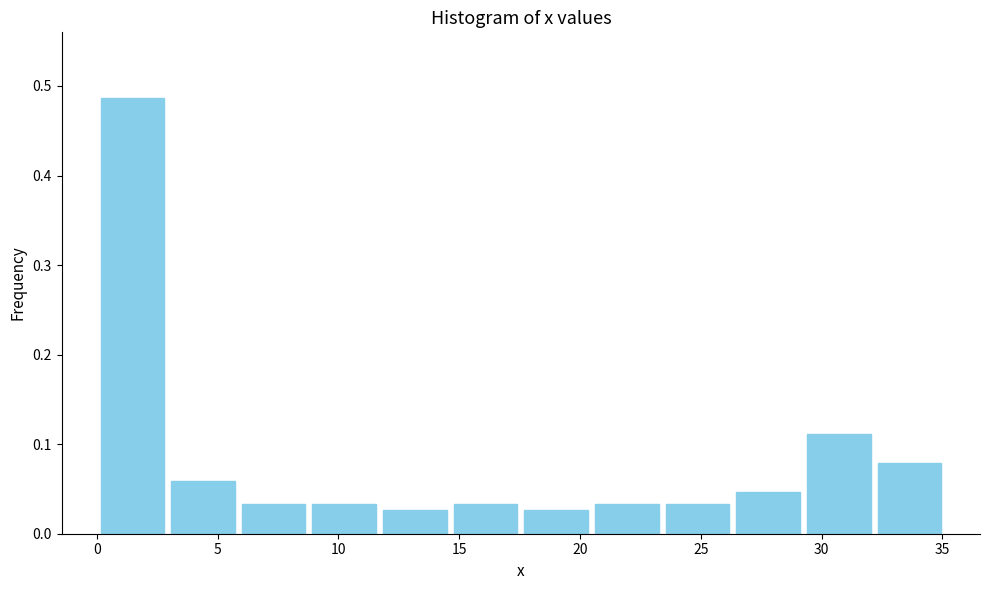

Reading left to right, list every bar in this chart as the range it spans on the x-axis followed by its height. Neither the bar edges nor the heights are printed on the chart, so give them approximately, as read against the axes.

0.0 to 3.0: 0.49
3.0 to 6.0: 0.06
6.0 to 9.0: 0.03
9.0 to 11.5: 0.03
11.5 to 14.5: 0.03
14.5 to 17.5: 0.03
17.5 to 20.5: 0.03
20.5 to 23.5: 0.03
23.5 to 26.5: 0.03
26.5 to 29.5: 0.05
29.5 to 32.0: 0.11
32.0 to 35.0: 0.08